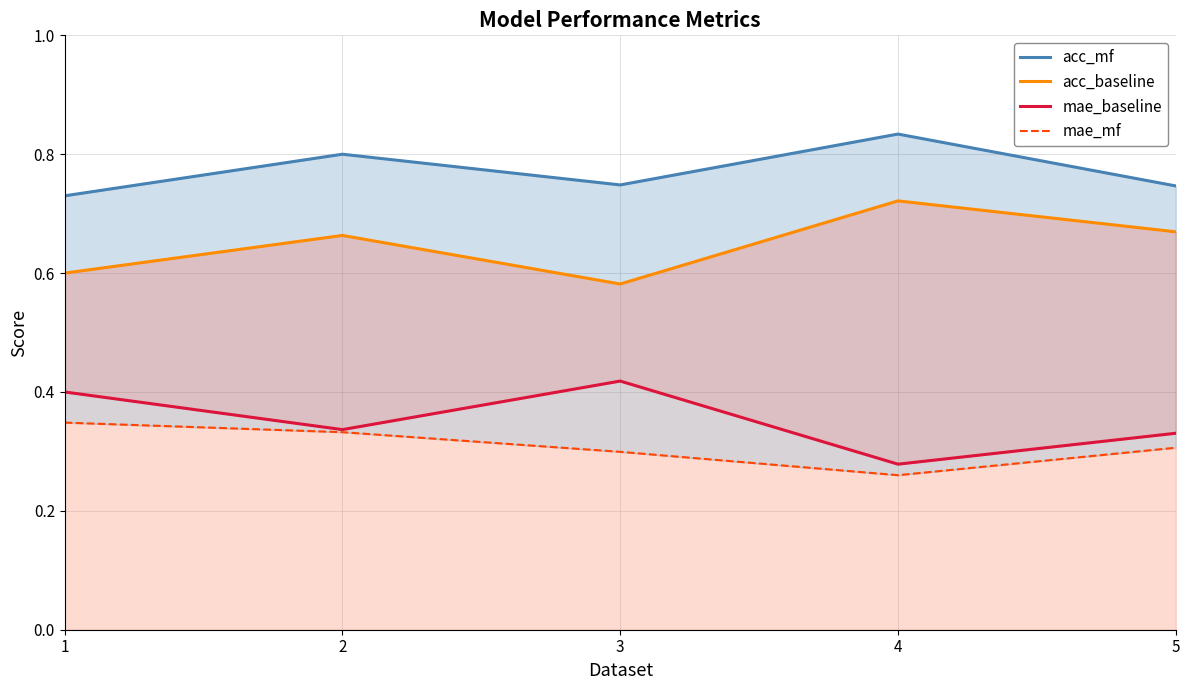

What is the maximum value shown in the chart?

0.8